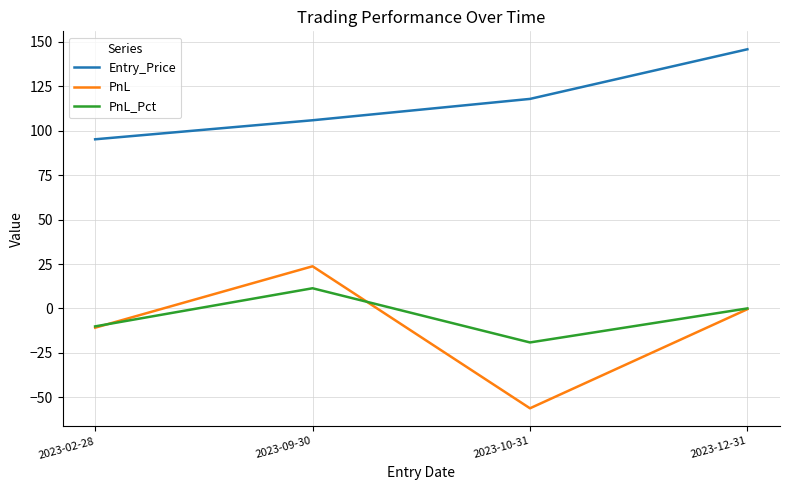

What position from the right is 2023-10-31?

2